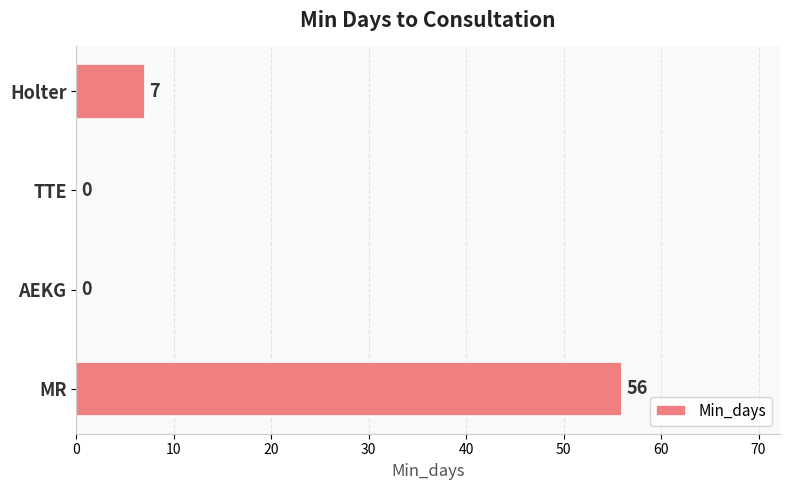

The value at AEKG is -37. True or false?

False